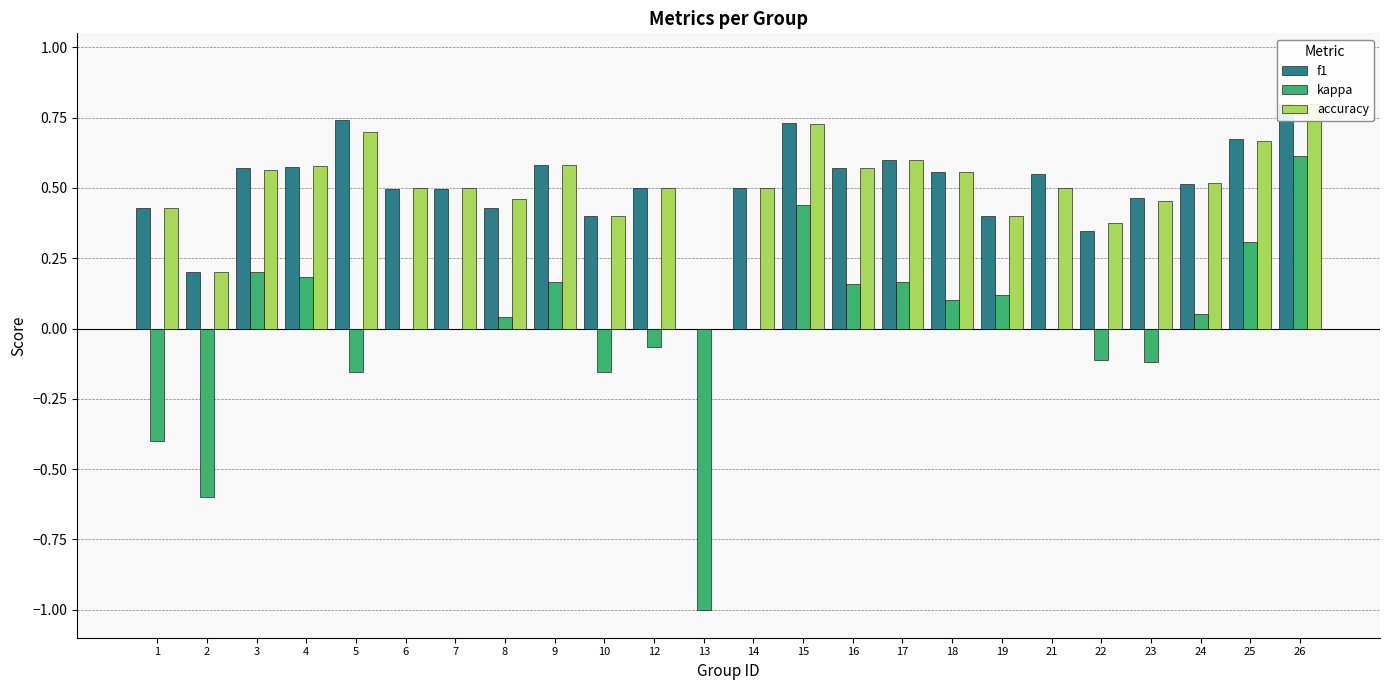

What are all the series names shown in the legend?

f1, kappa, accuracy